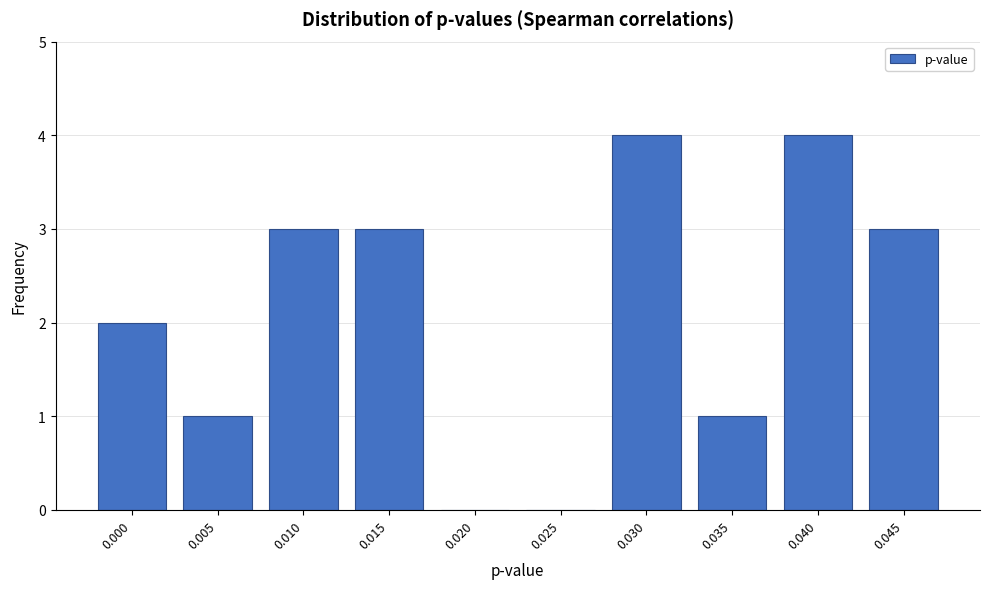

Reading left to right, what are all the values shown in this chart?

0.000=2	0.005=1	0.010=3	0.015=3	0.020=0	0.025=0	0.030=4	0.035=1	0.040=4	0.045=3